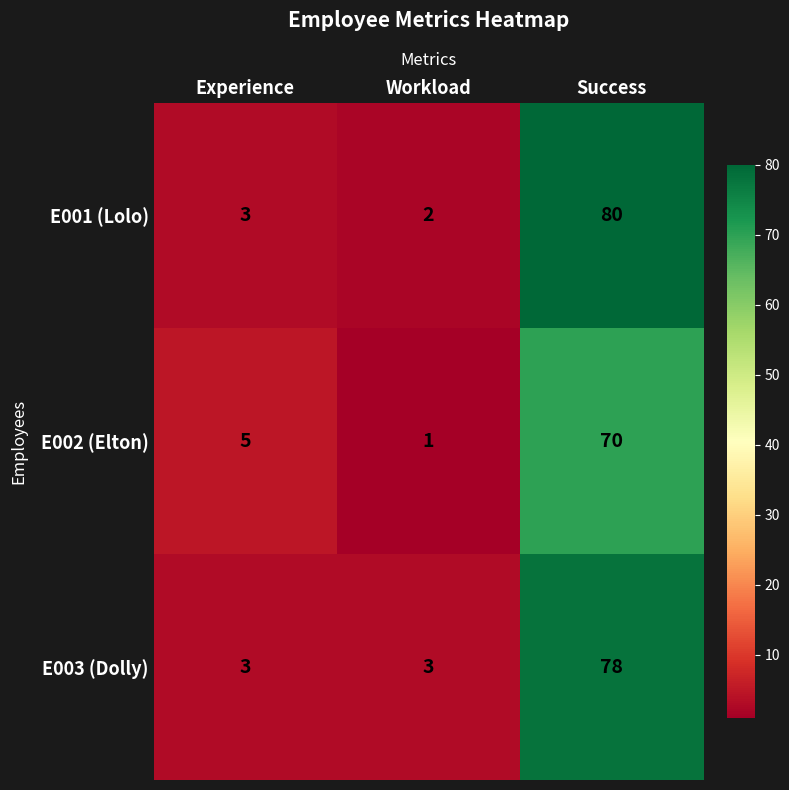

Rank the series at Workload from lowest to highest value.

E002 (Elton), E001 (Lolo), E003 (Dolly)